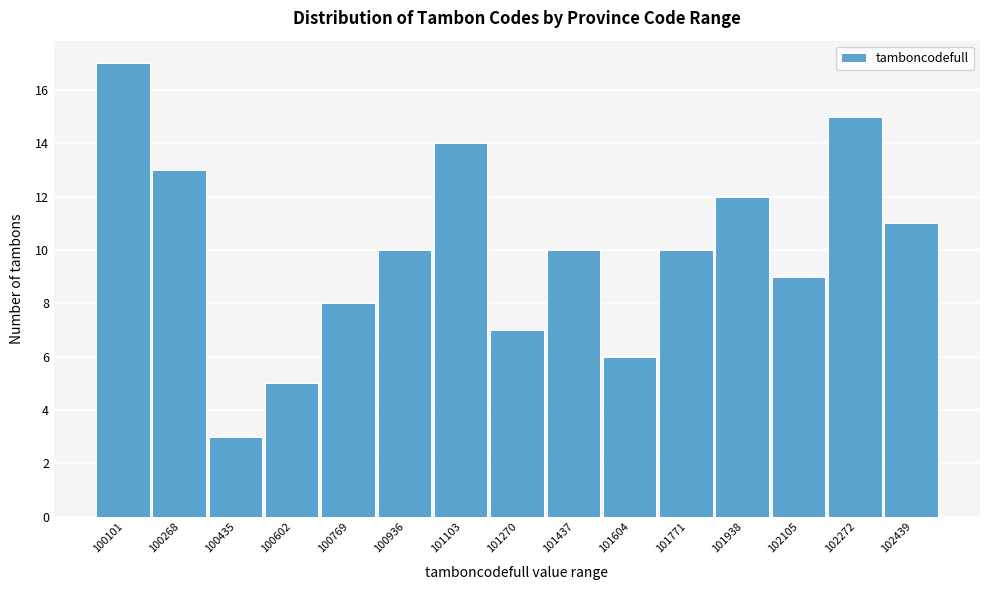

Reading right to left, what are all the values shown in this chart?

11	15	9	12	10	6	10	7	14	10	8	5	3	13	17